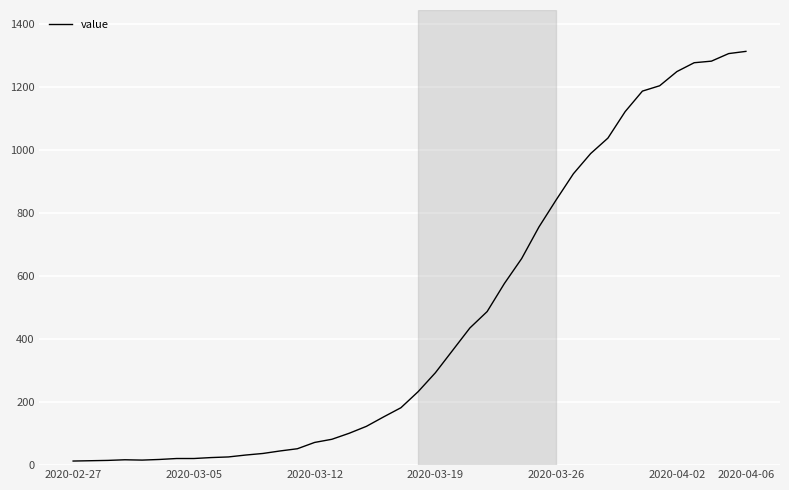

What is the greatest value displayed?

1312